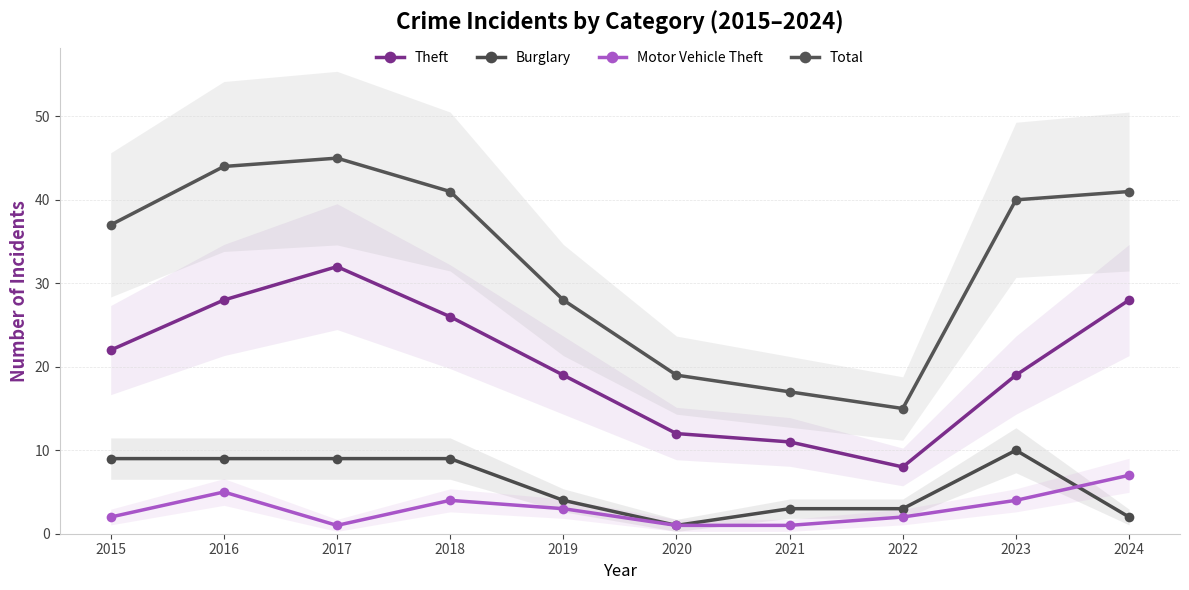

Is it true that Motor Vehicle Theft equals 3 at 2019?

True